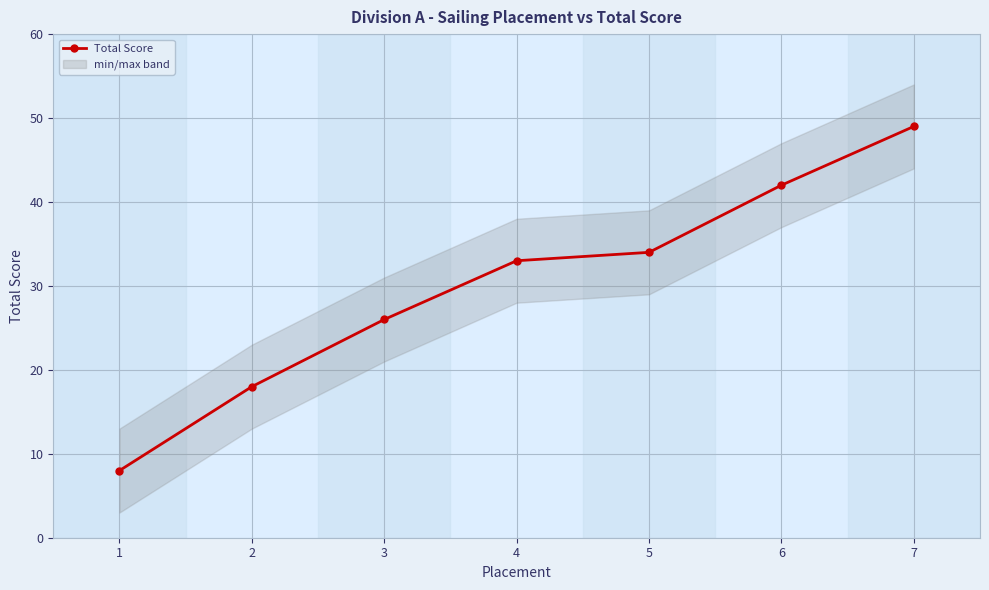

What is the change in value from 4 to 6?

+9